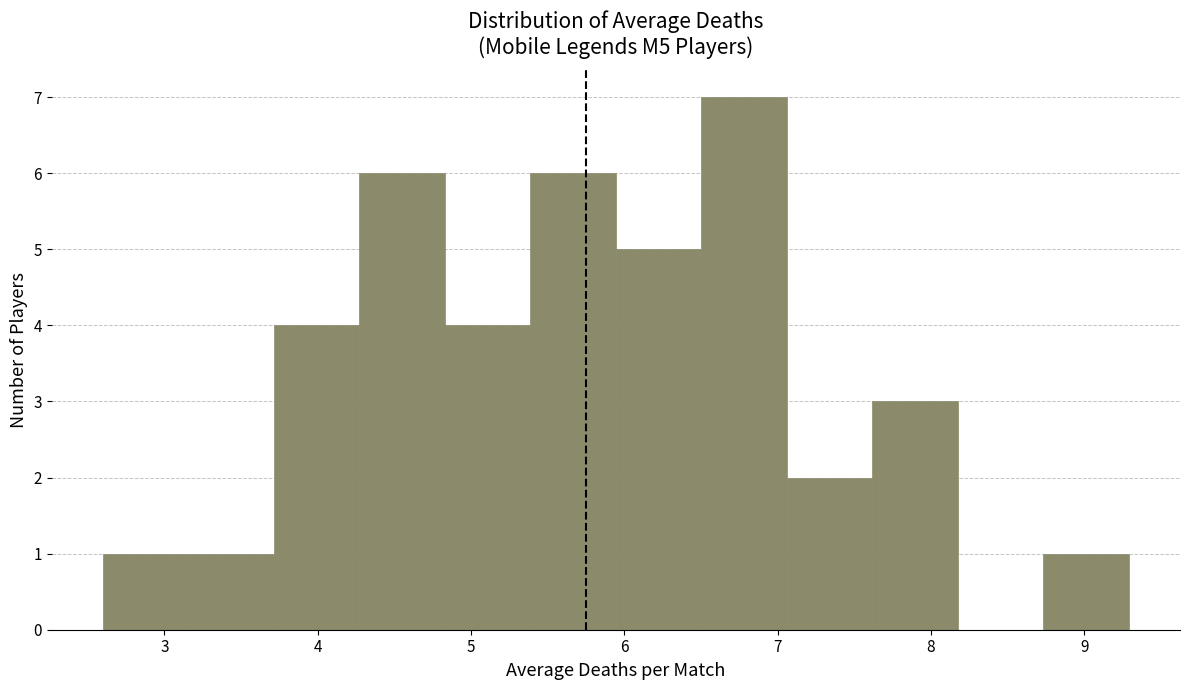

Which range on the x-axis has the tallest bar?

6.5 to 7.1